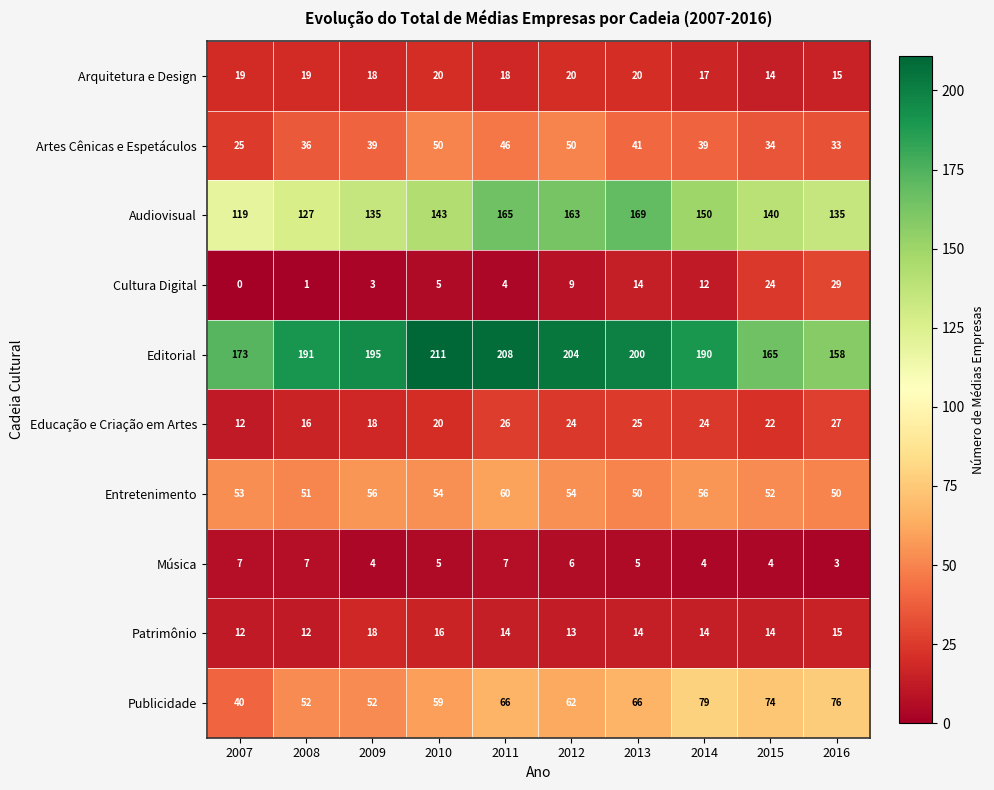

Rank the series by their maximum value, from highest to lowest.

Editorial, Audiovisual, Publicidade, Entretenimento, Artes Cênicas e Espetáculos, Cultura Digital, Educação e Criação em Artes, Arquitetura e Design, Patrimônio, Música